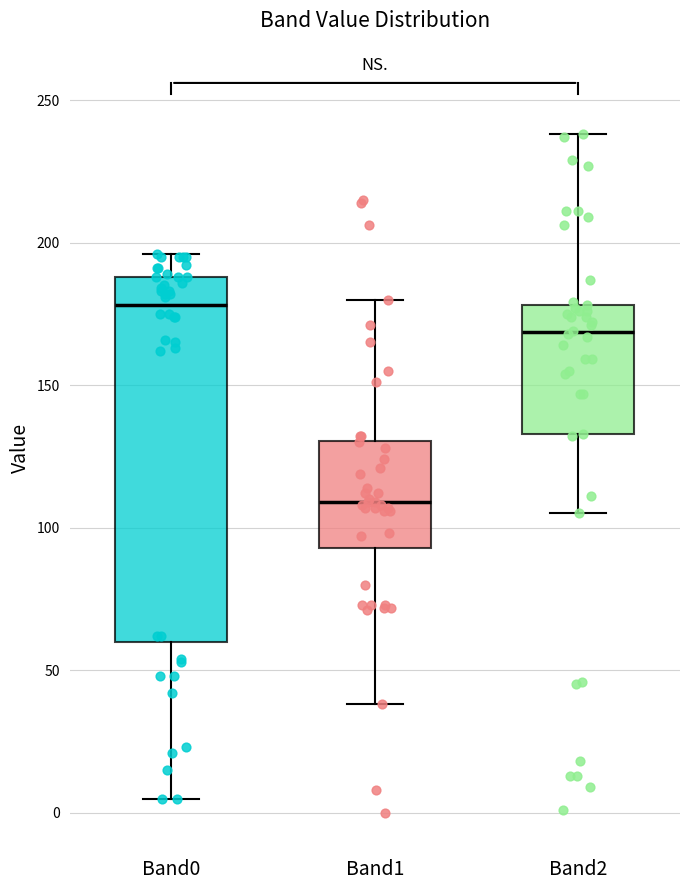

Comparing the boxes themselves (not the whiskers), which one is the tallest?

Band0